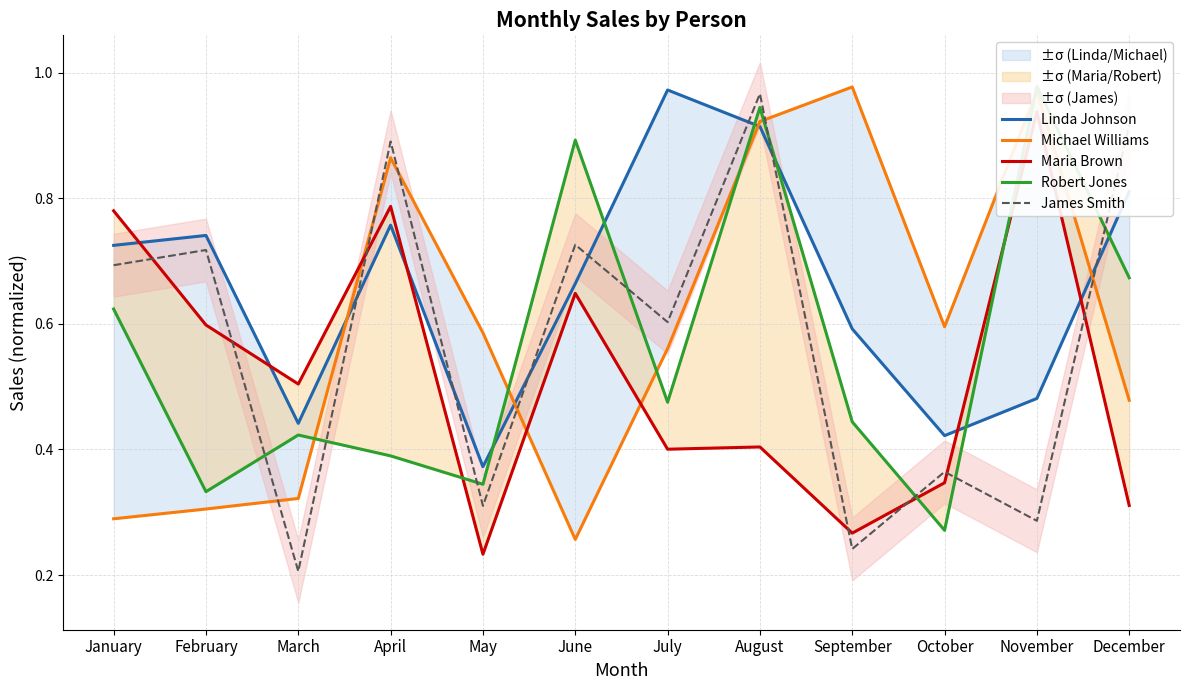

True or false: Maria Brown has more than 2 interior local peaks.

True